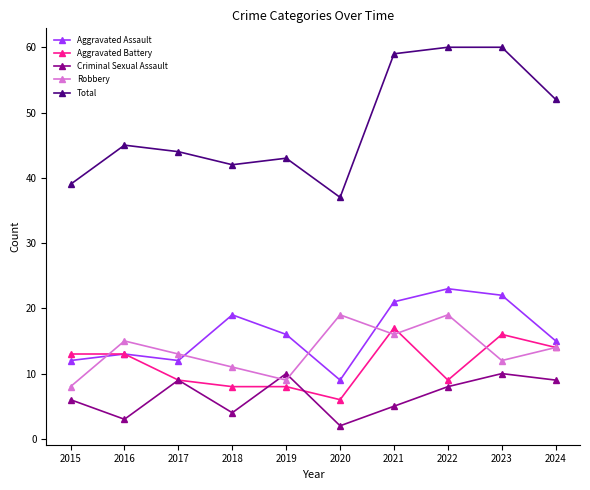

Between which two adjacent categories do Robbery and Criminal Sexual Assault first intersect?

2018 and 2019